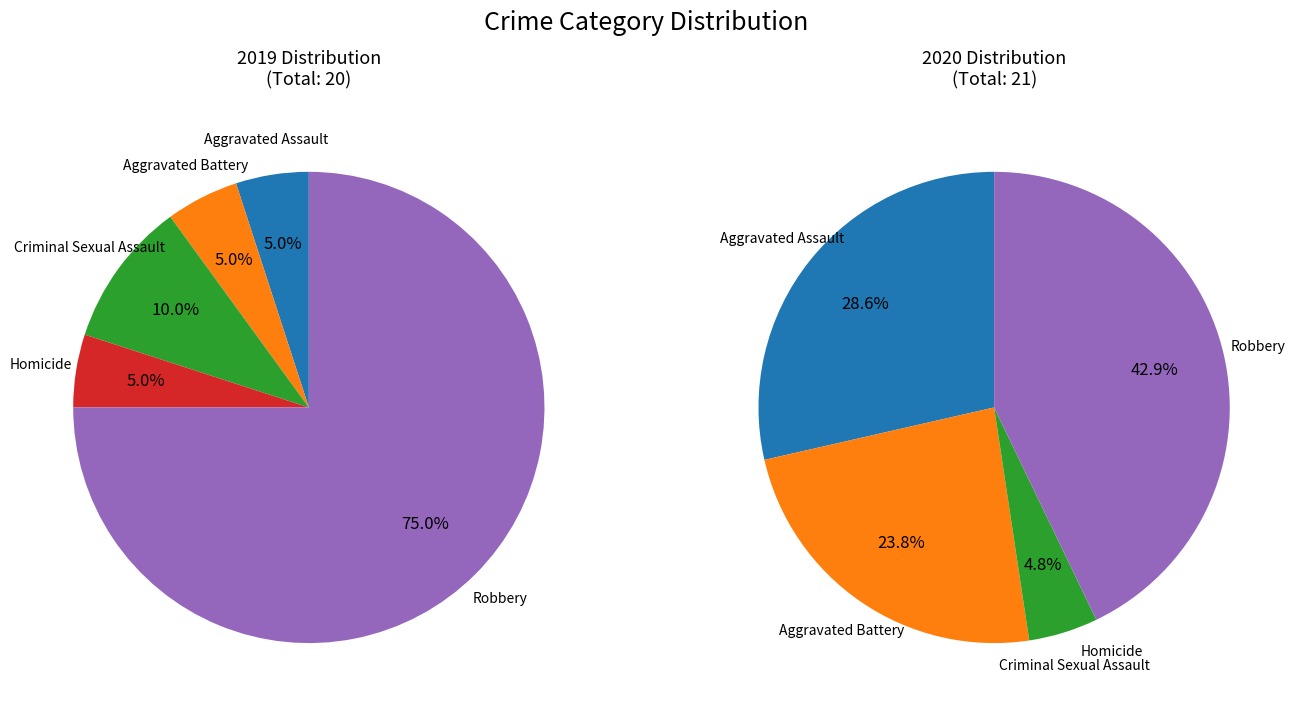

What percentage is the Robbery slice, to the nearest percent?

75%